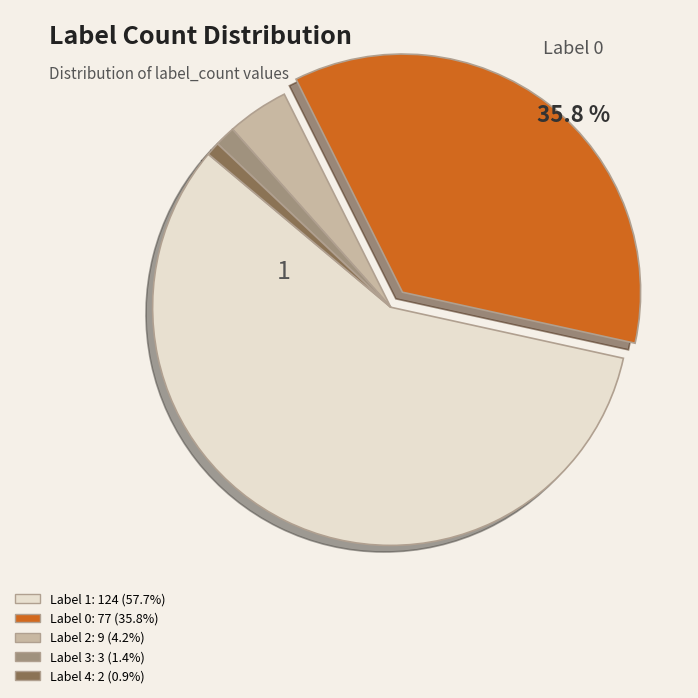

Count the number of slices in the pie.

5